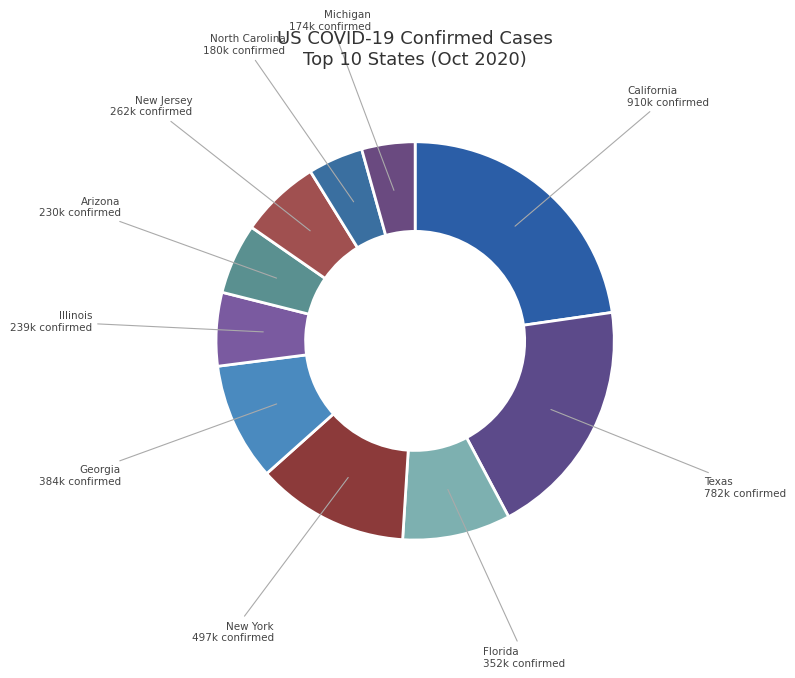

Does North Carolina account for over 50% of the chart?

No